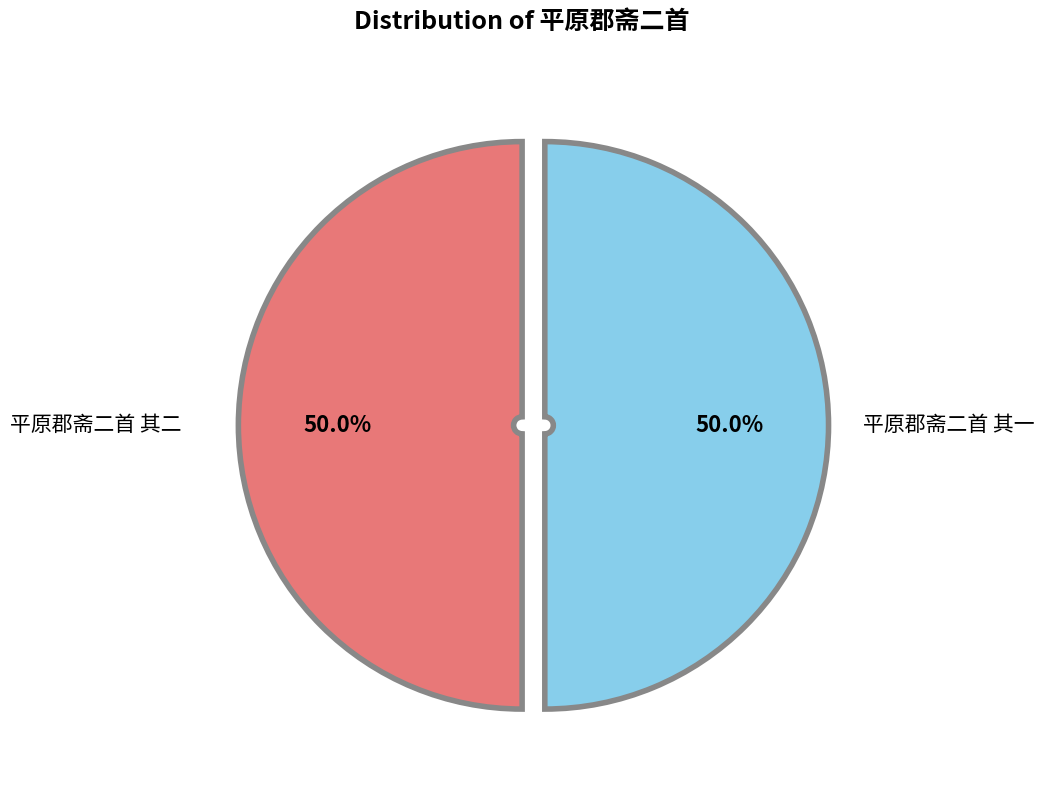

What is the ratio of the value at 平原郡斋二首 其二 to the value at 平原郡斋二首 其一?

1.0